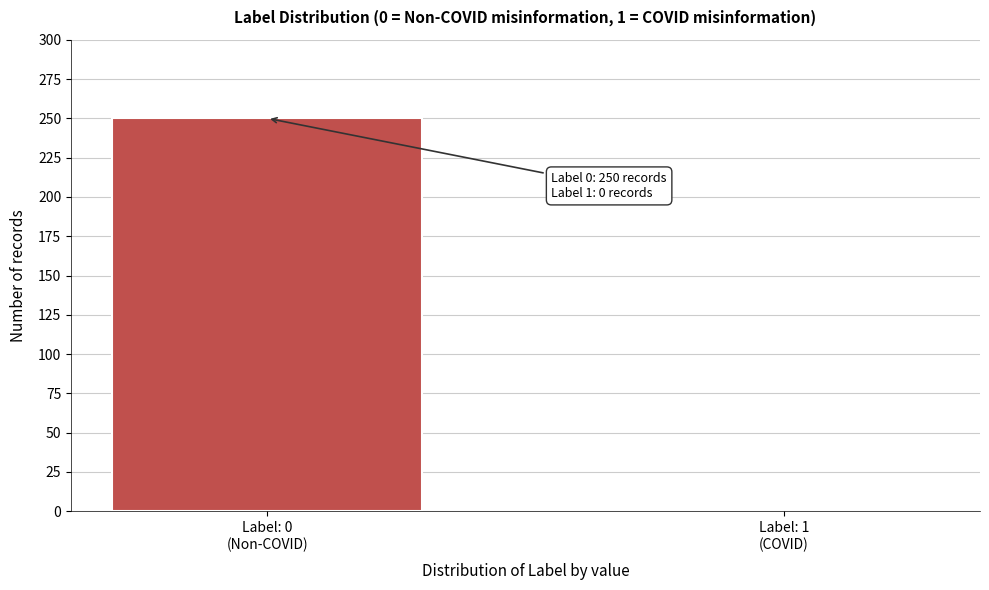

What is the maximum value shown in the chart?

250